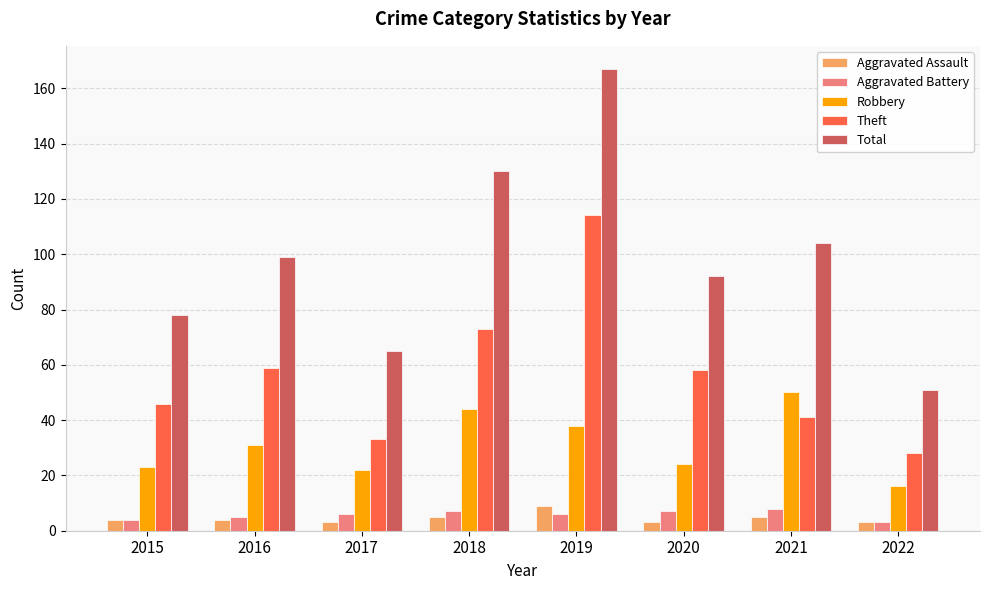

Count the number of data series in this chart.

5